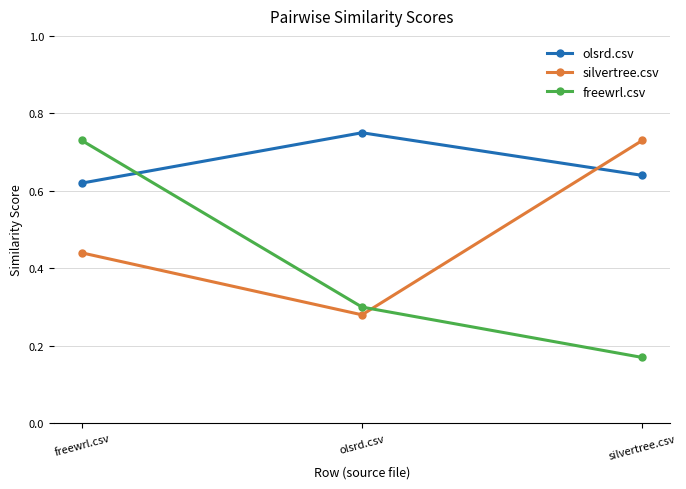

The value of silvertree.csv at freewrl.csv is 0.1. True or false?

False